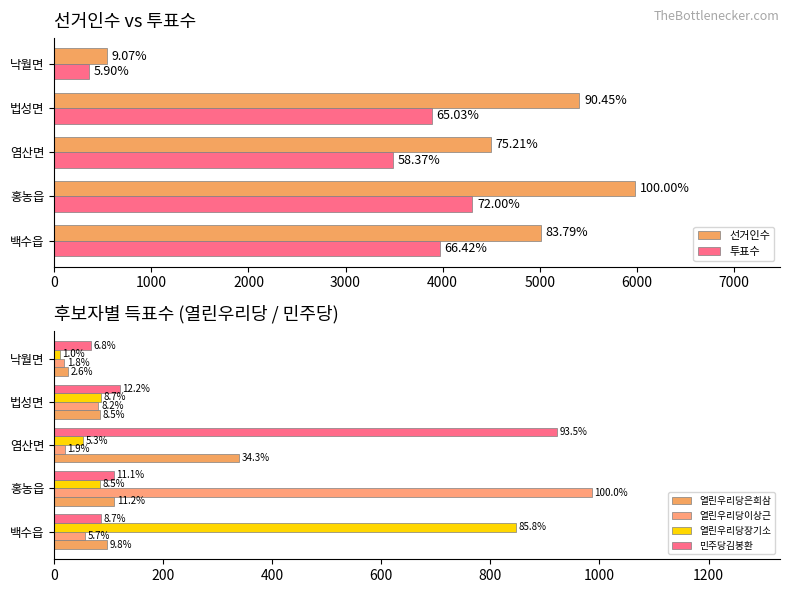

Which series has the largest total across all categories?

선거인수